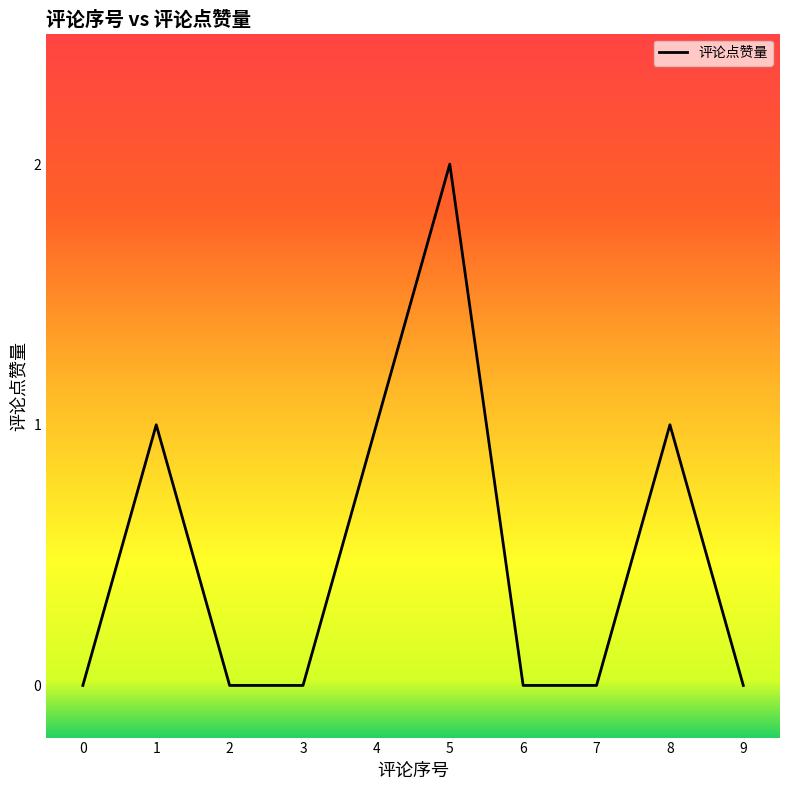

True or false: the data shows 0 at 6.

True